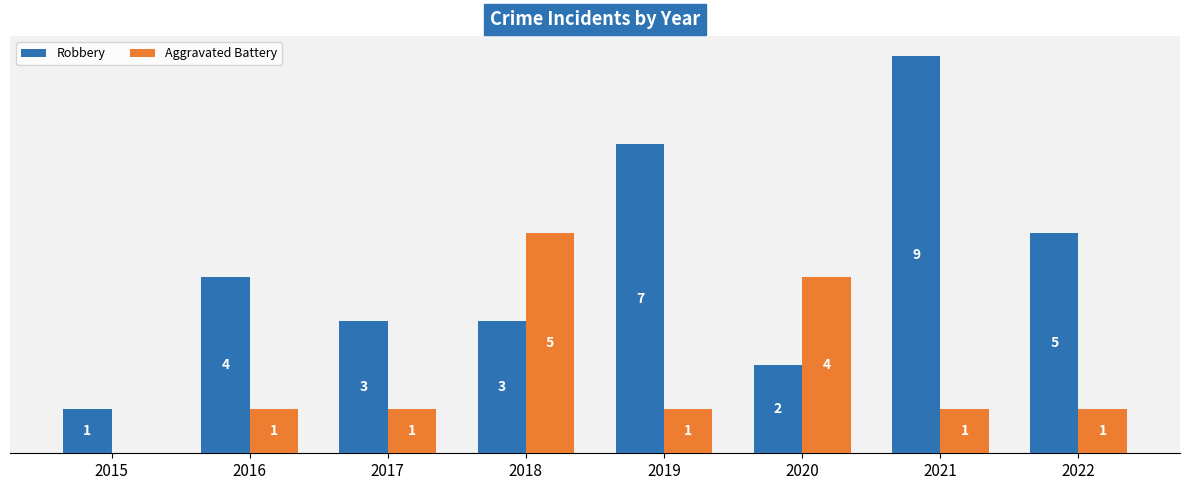

Which series has the largest total across all categories?

Robbery